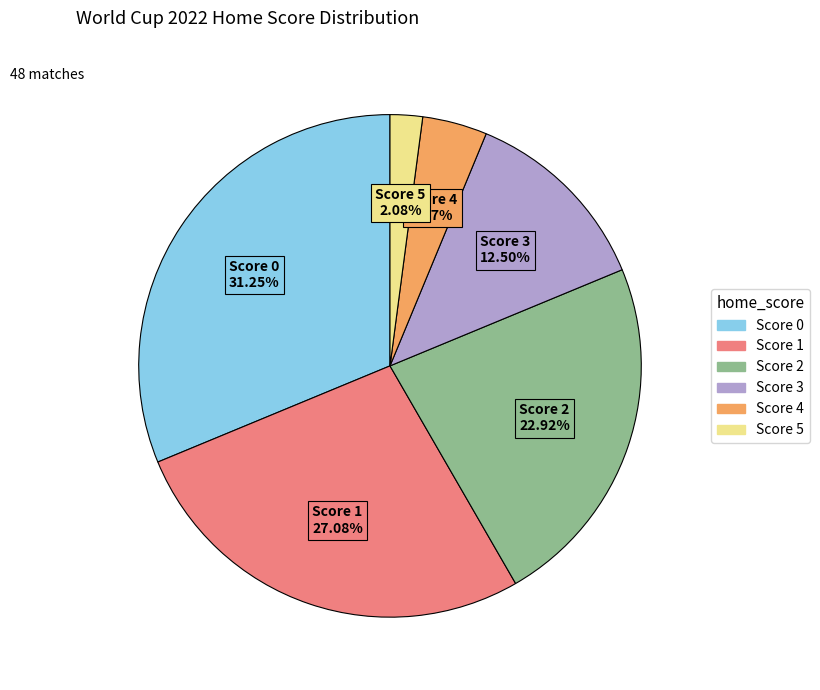

To the nearest percent, what is the difference between the largest and smallest slice percentages?

29%